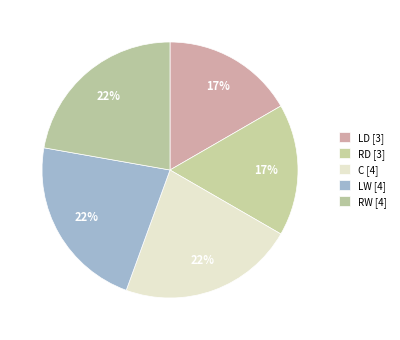

How many segments does this pie chart have?

5